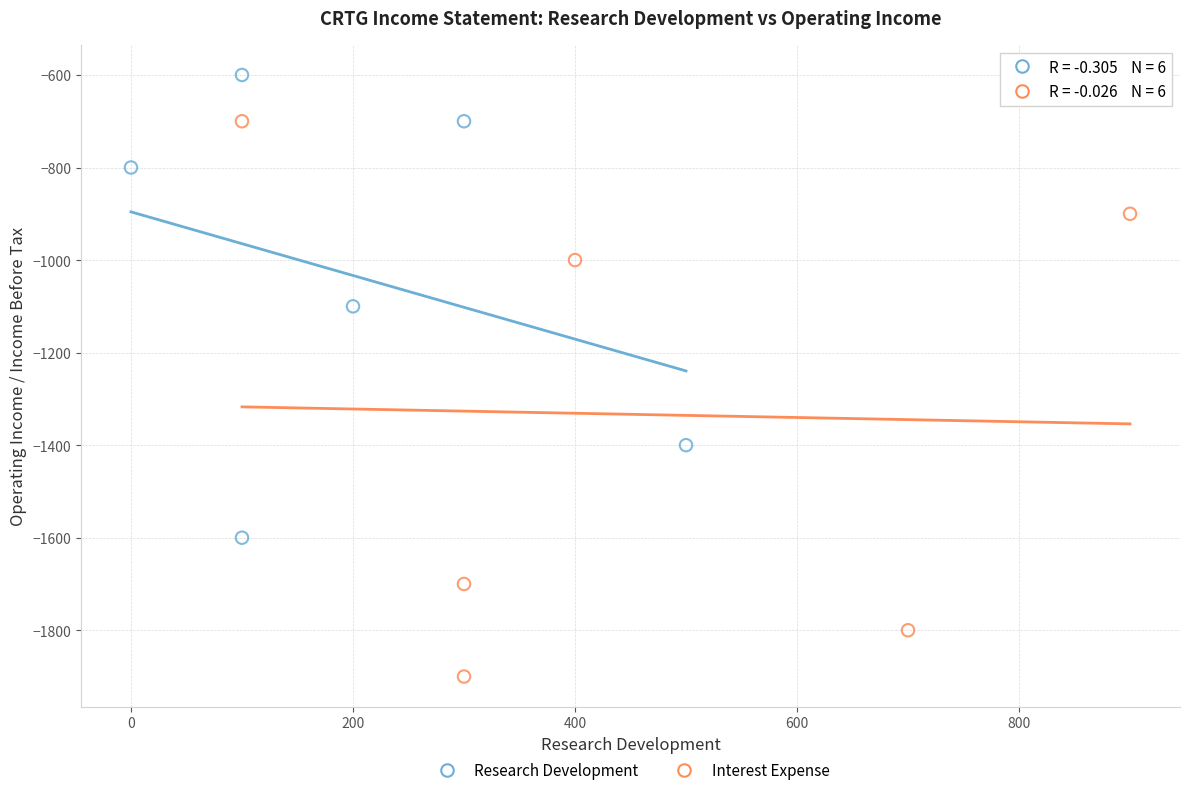

Which series reaches the minimum Y coordinate?

Interest Expense